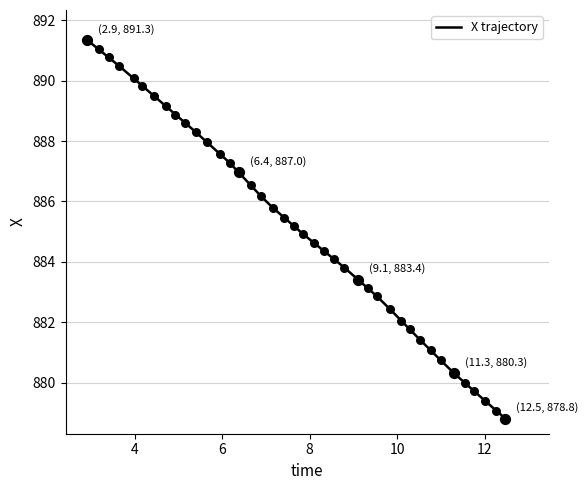

What is the greatest value displayed?

891.3